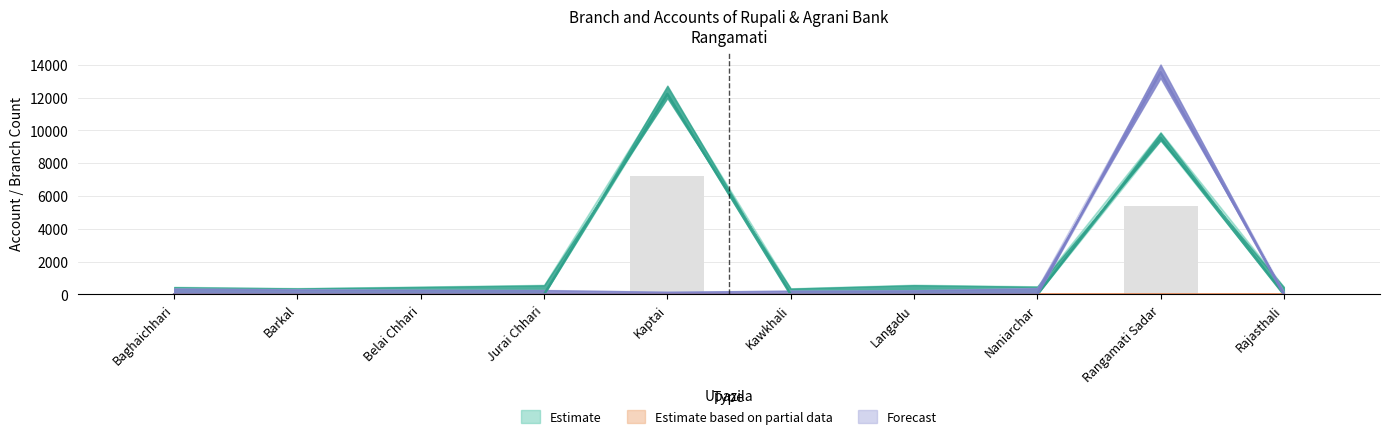

What is the value of the Agrani - C.D bar at the 9th from the left?

2